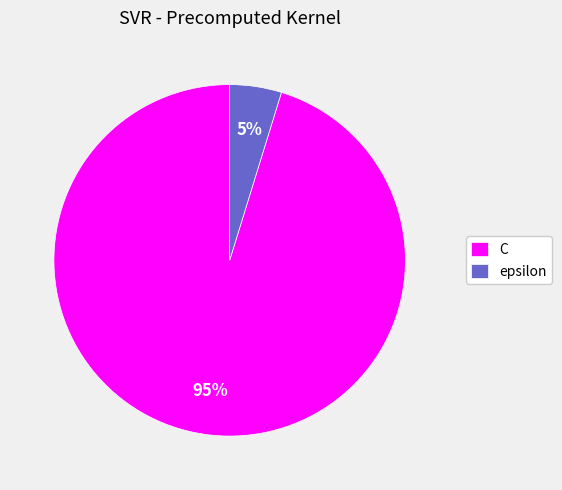

How many segments does this pie chart have?

2